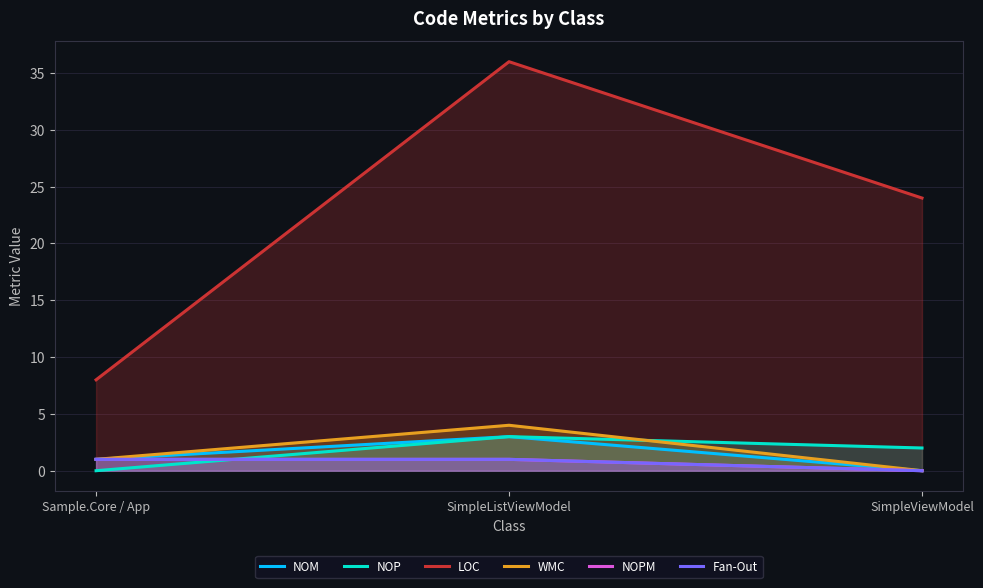

At SimpleListViewModel, list the series in order from largest to smallest.

LOC, WMC, NOM, NOP, NOPM, Fan-Out